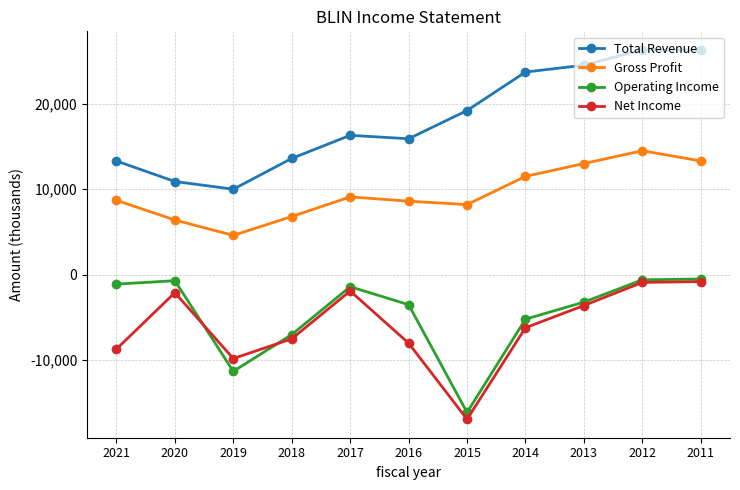

Which series has the largest total across all categories?

Total Revenue